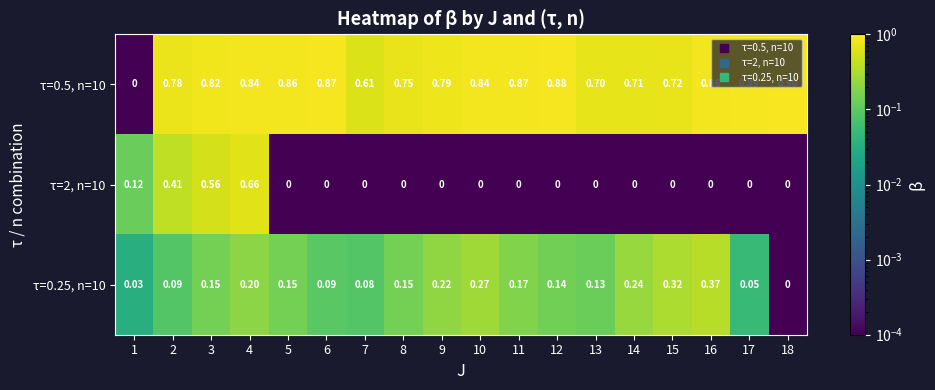

Is the value of τ=0.5, n=10 at 9 greater than the value of τ=2, n=10 at 8?

Yes